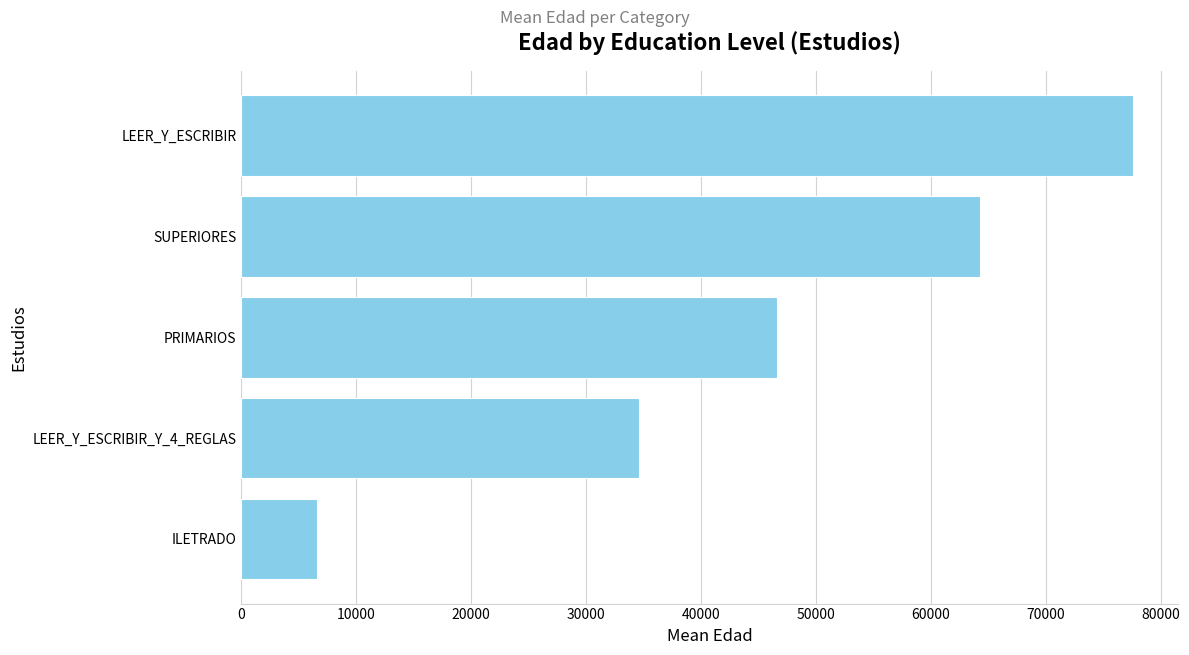

What is the difference between the maximum and minimum values?

71026.7